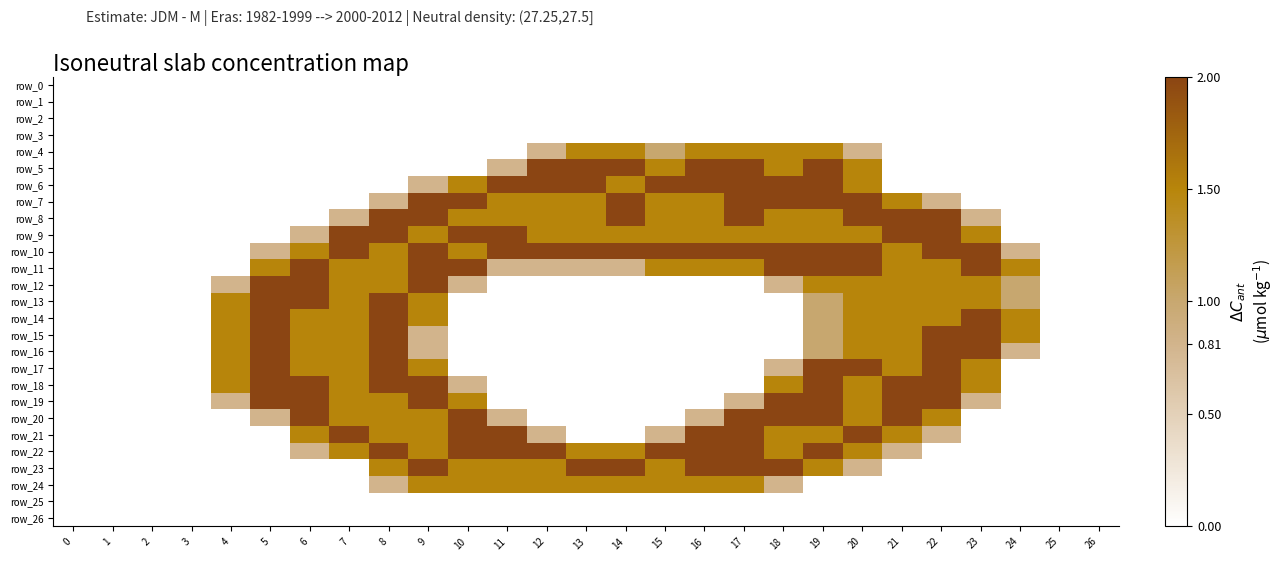

The value of row_9 at 17 is 1.5. True or false?

True